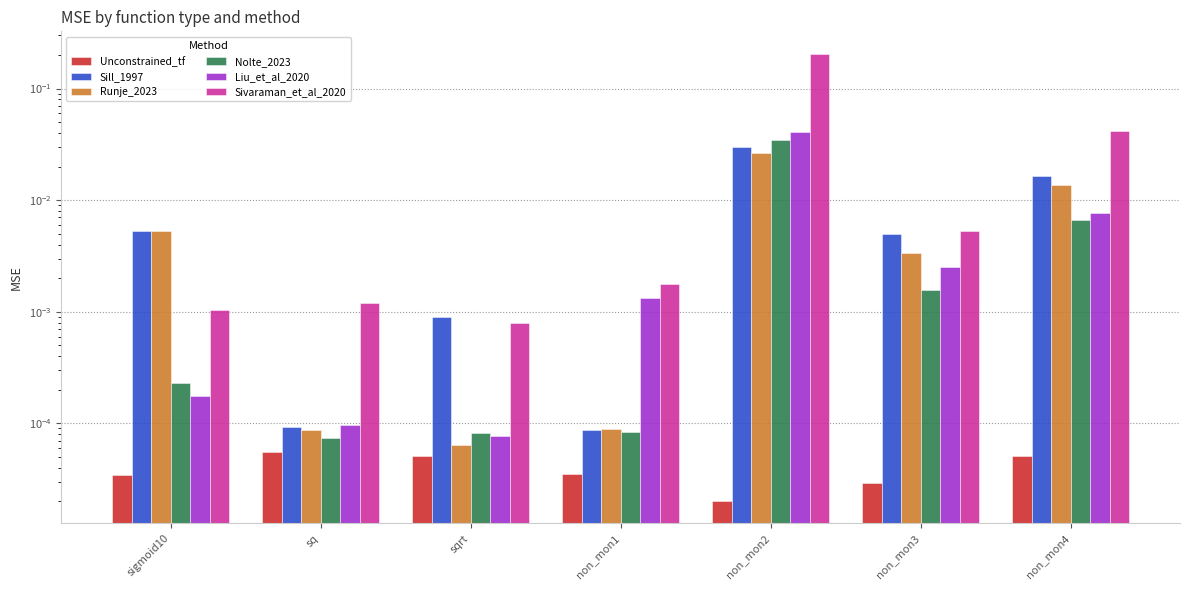

What is the sum of all Sill_1997 values?

0.1